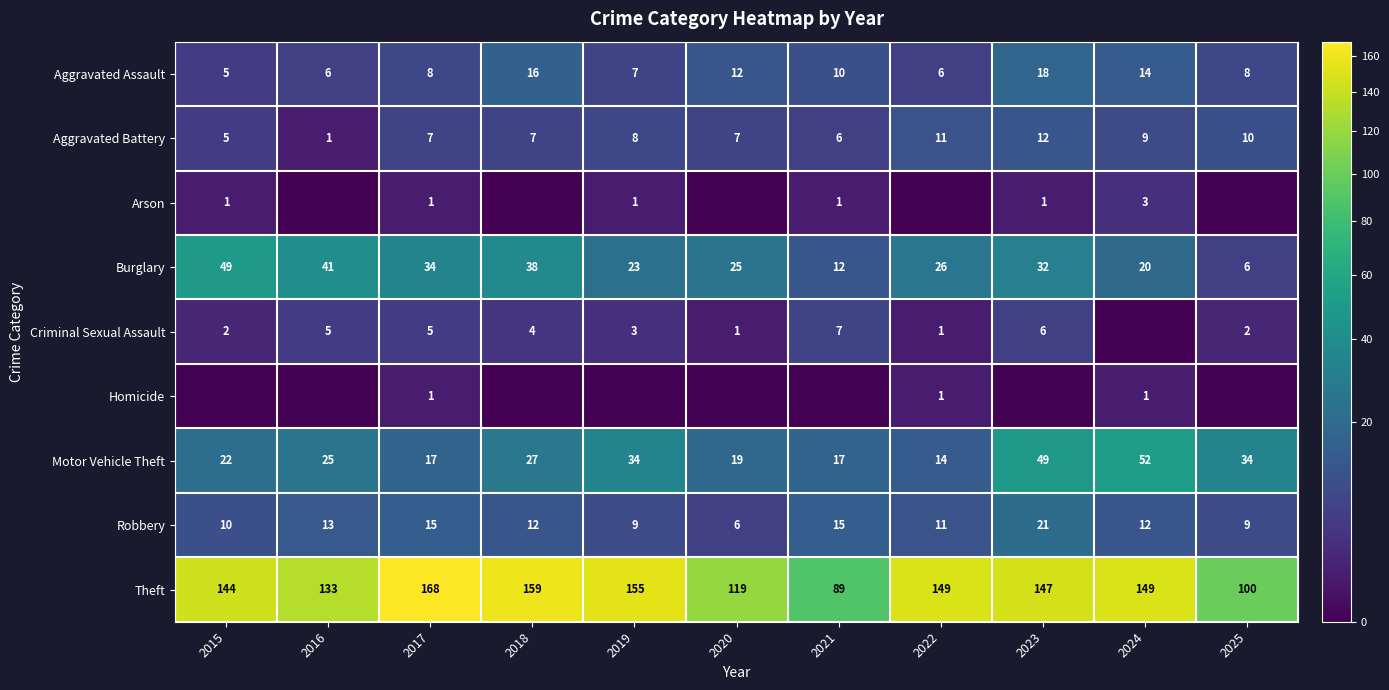

Is the value of Homicide at 2024 greater than the value of Aggravated Battery at 2021?

No